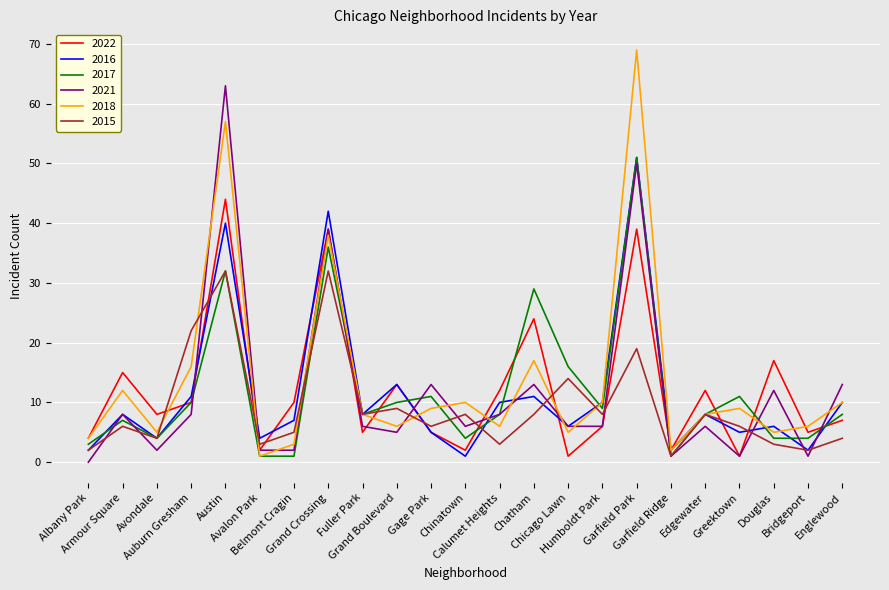

Which category has the lowest value across all series?

Albany Park